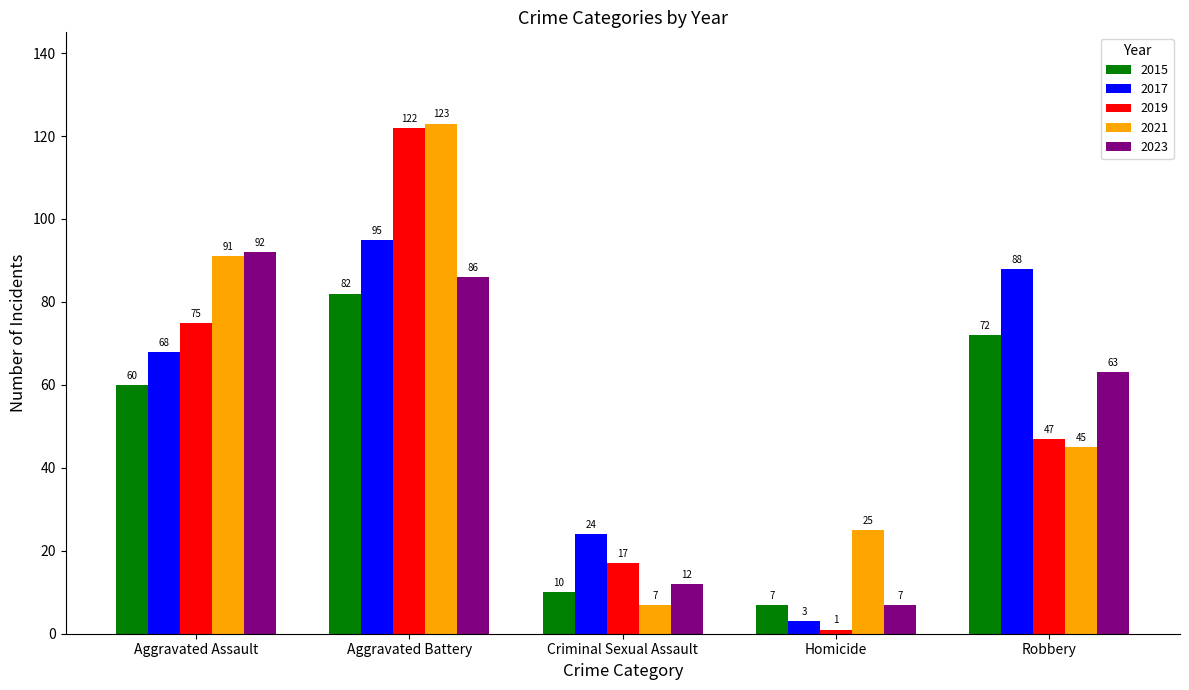

At which category does the chart reach its peak across all series?

Aggravated Battery